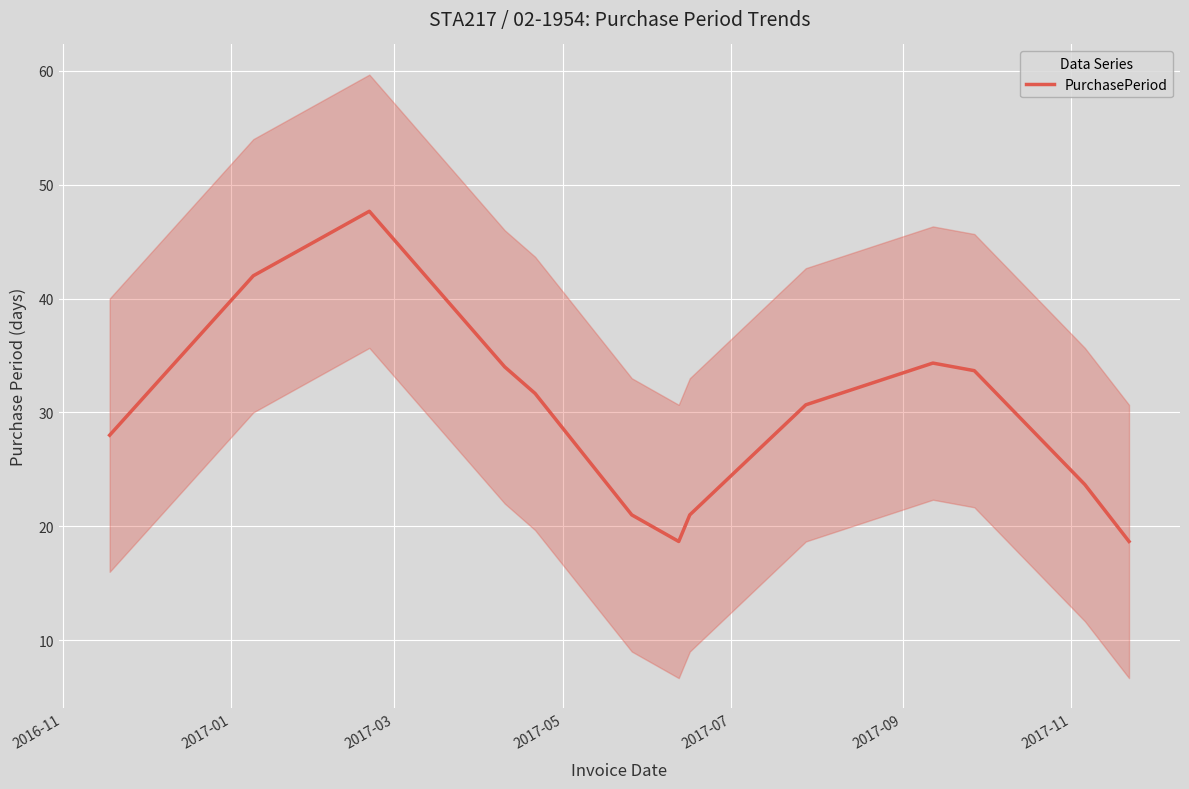

Reading left to right, list all the values displayed in this chart.

28.0	42.0	47.7	34.0	31.7	21.0	18.7	21.0	30.7	34.3	33.7	23.7	18.7